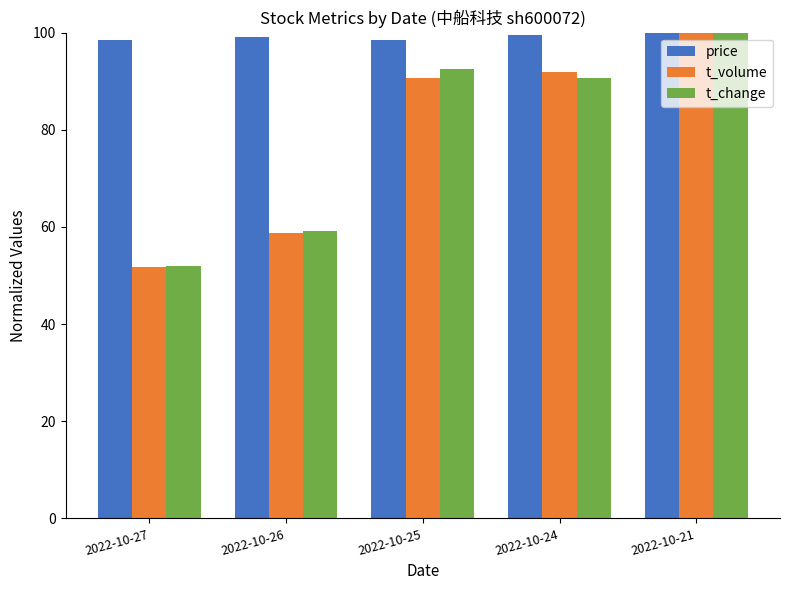

Is the value of price at 2022-10-21 greater than the value of t_volume at 2022-10-26?

Yes